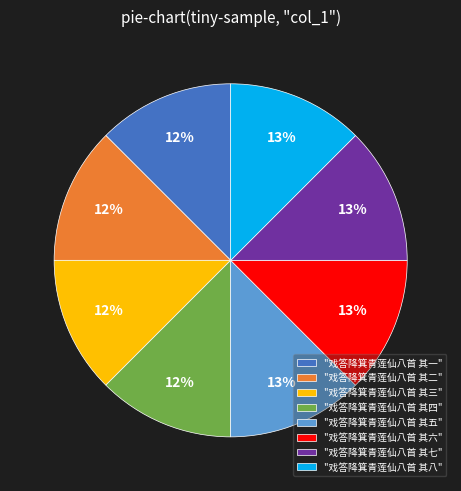

True or false: "戏答降箕青莲仙八首 其一" accounts for 12% of the total.

True